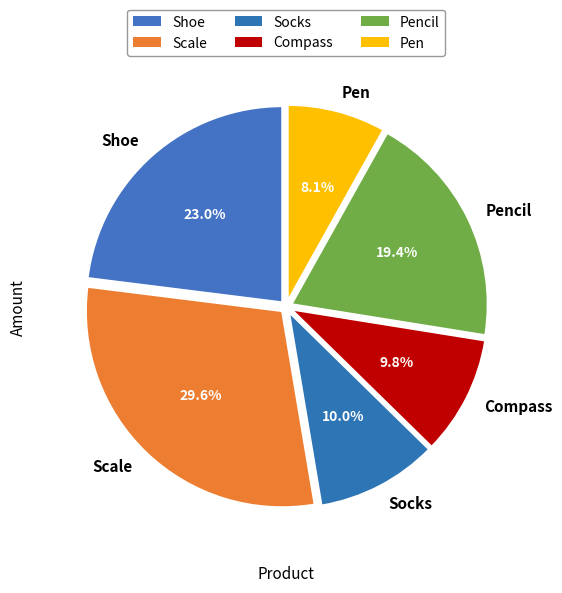

To the nearest percent, what is the difference between the largest and smallest slice percentages?

22%